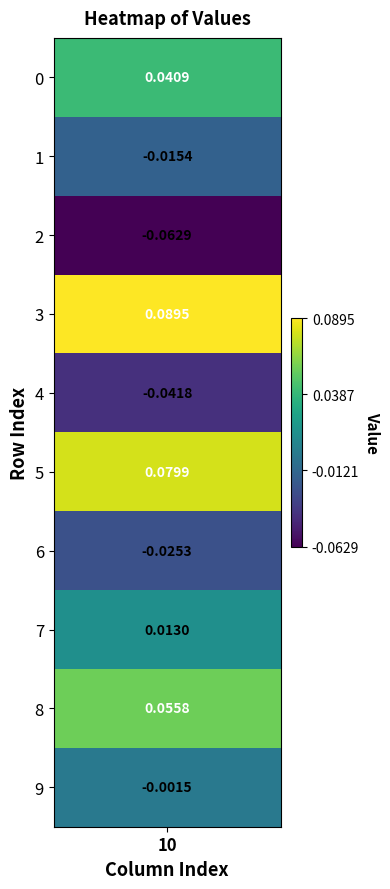

What is the maximum value shown in the chart?

0.1